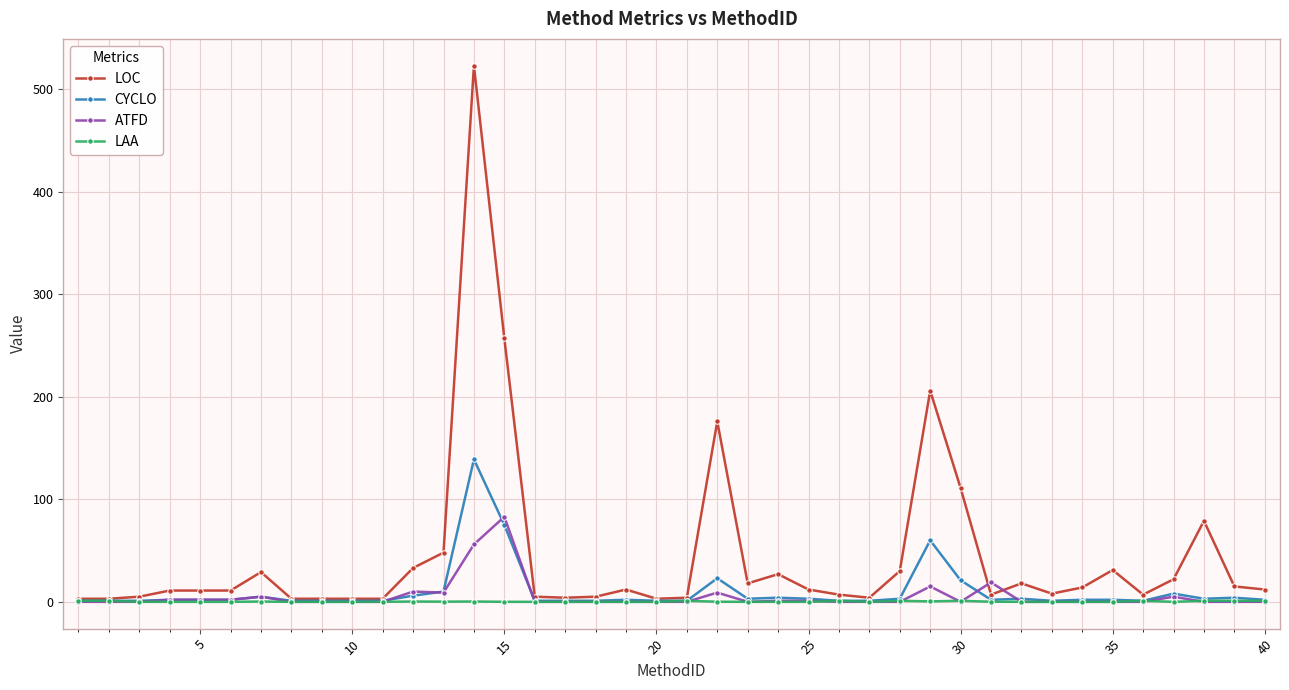

What is the value of the LOC point at the 38th from the left?

79.0